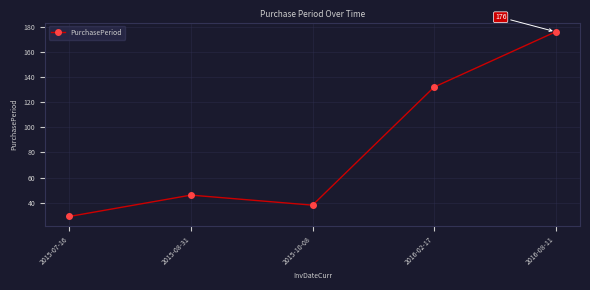

Reading left to right, what are all the values shown in this chart?

2015-07-16=29	2015-08-31=46	2015-10-08=38	2016-02-17=132	2016-08-11=176